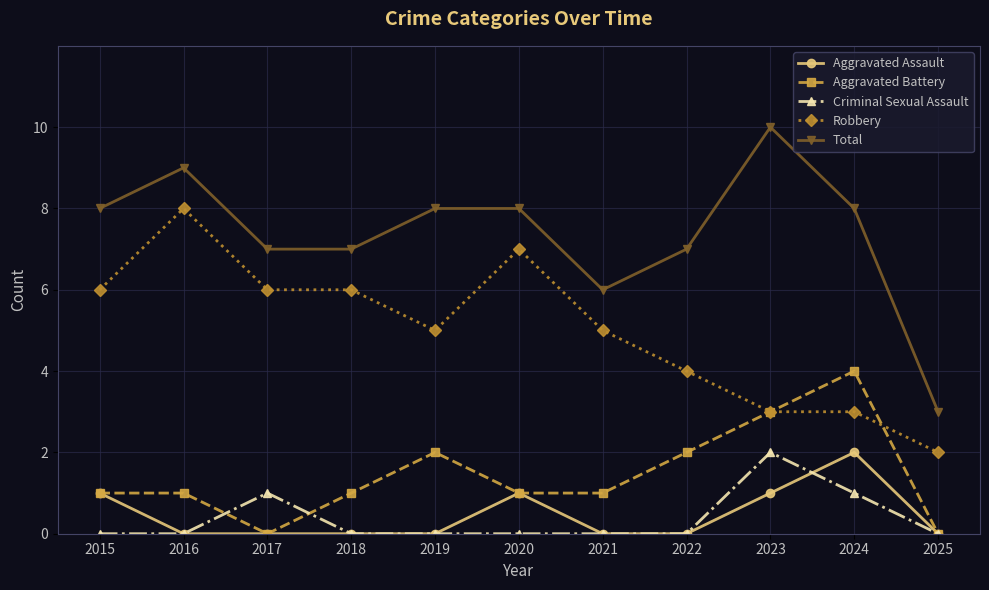

Reading left to right, extract all data points from this chart.

Aggravated Assault: 1	0	0	0	0	1	0	0	1	2	0
Aggravated Battery: 1	1	0	1	2	1	1	2	3	4	0
Criminal Sexual Assault: 0	0	1	0	0	0	0	0	2	1	0
Robbery: 6	8	6	6	5	7	5	4	3	3	2
Total: 8	9	7	7	8	8	6	7	10	8	3